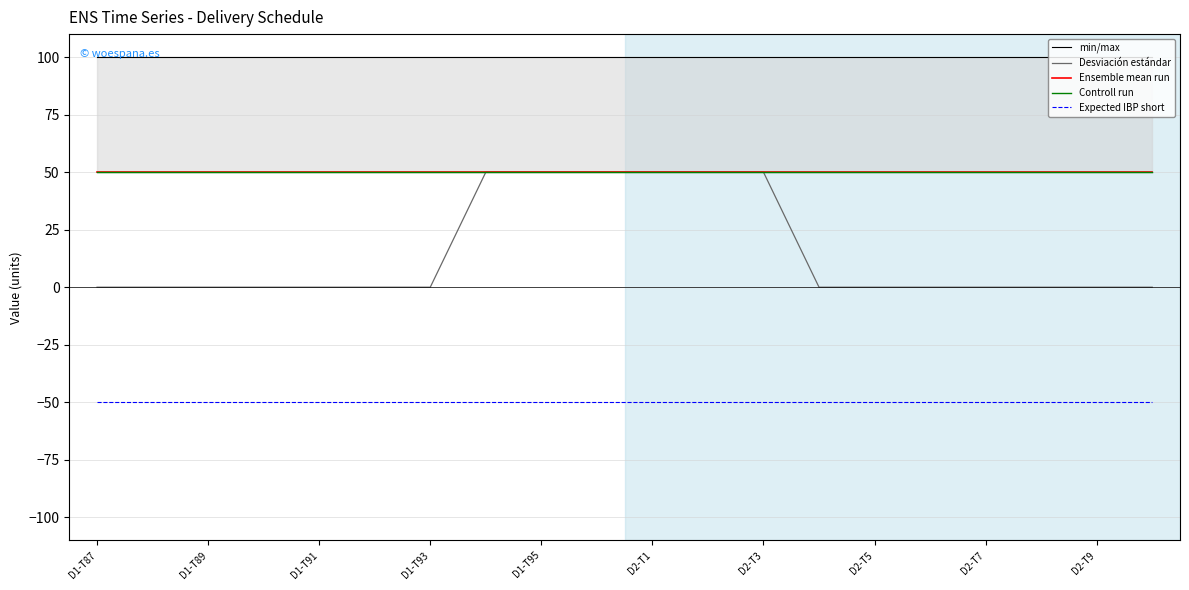

What is the minimum value for min/max?

100